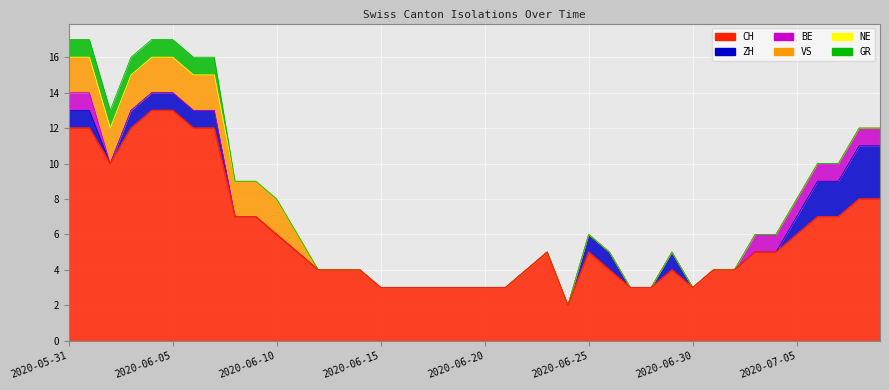

At how many categories does at least one series exceed 2?

39